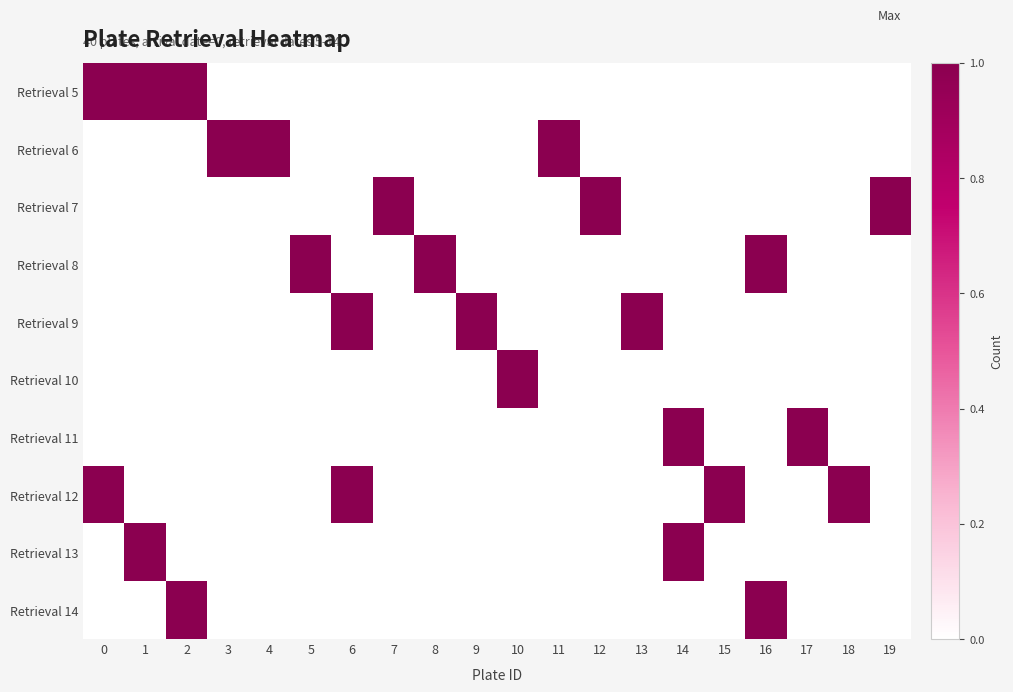

Which category has the lowest value across all series?

3